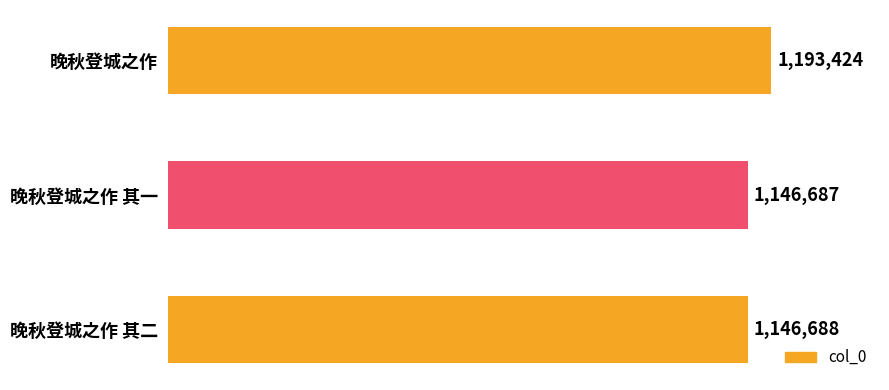

What is the average value?

1162266